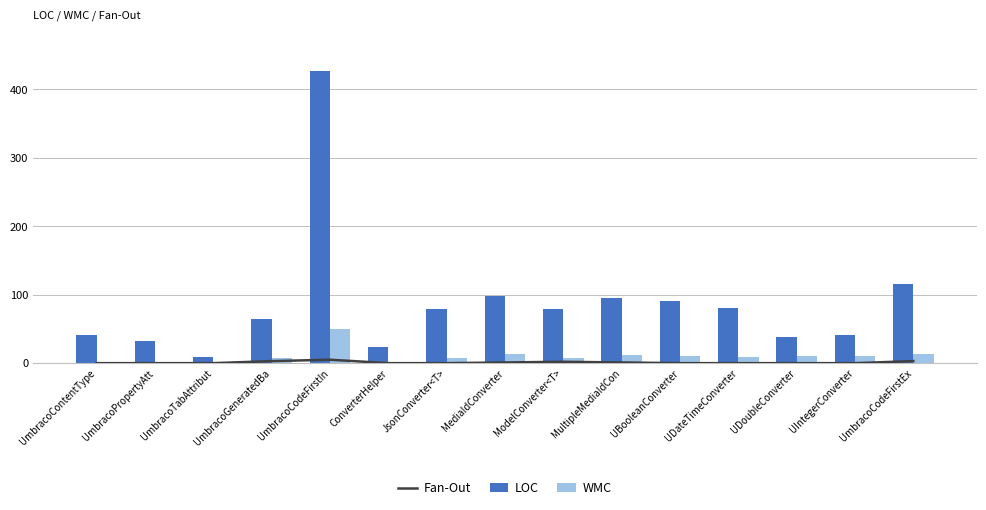

List the labels in order of WMC value, smallest first.

UmbracoPropertyAtt, UmbracoTabAttribut, UmbracoContentType, ConverterHelper, UmbracoGeneratedBa, JsonConverter<T>, ModelConverter<T>, UDateTimeConverter, UDoubleConverter, UIntegerConverter, UBooleanConverter, MultipleMediaIdCon, MediaIdConverter, UmbracoCodeFirstEx, UmbracoCodeFirstIn